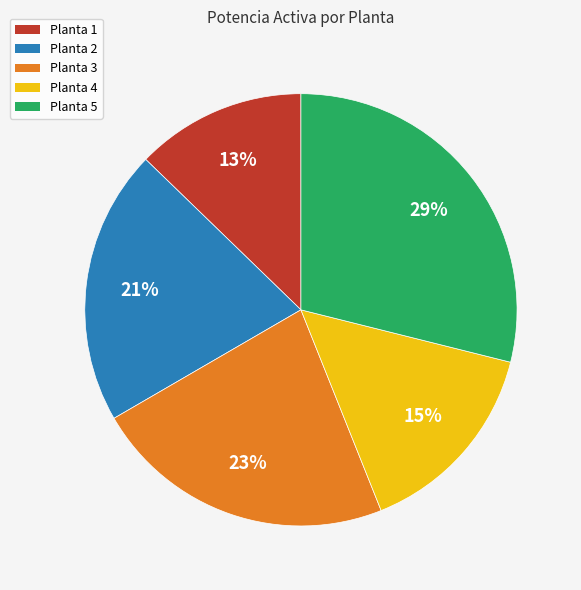

The Planta 3 slice represents 15% of the pie. True or false?

False